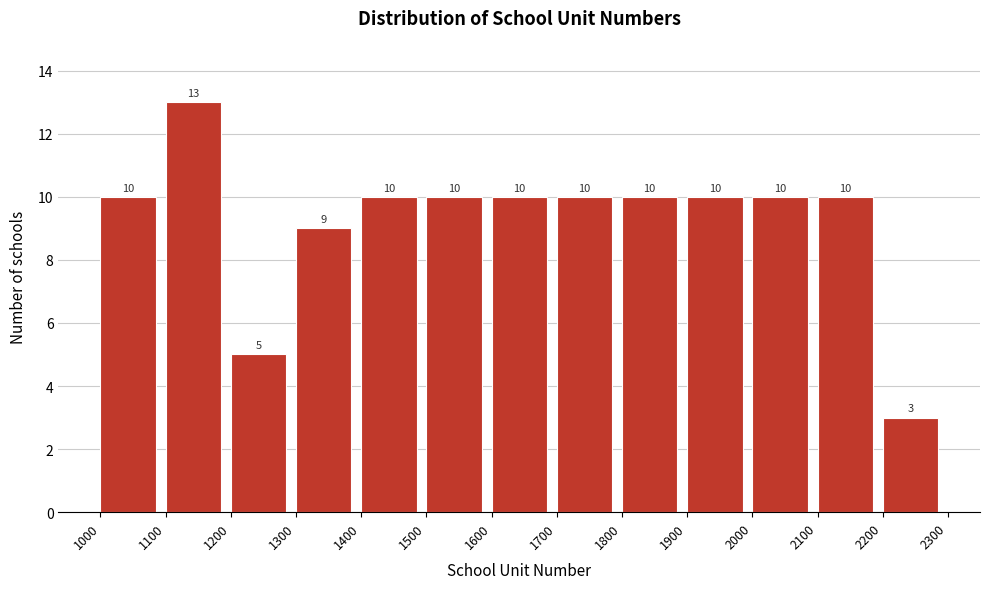

Reading left to right, transcribe this chart: for each bar, give the range it covers on the x-axis and its height.

1000 to 1100: 10
1100 to 1200: 13
1200 to 1300: 5
1300 to 1400: 9
1400 to 1500: 10
1500 to 1600: 10
1600 to 1700: 10
1700 to 1800: 10
1800 to 1900: 10
1900 to 2000: 10
2000 to 2100: 10
2100 to 2200: 10
2200 to 2300: 3